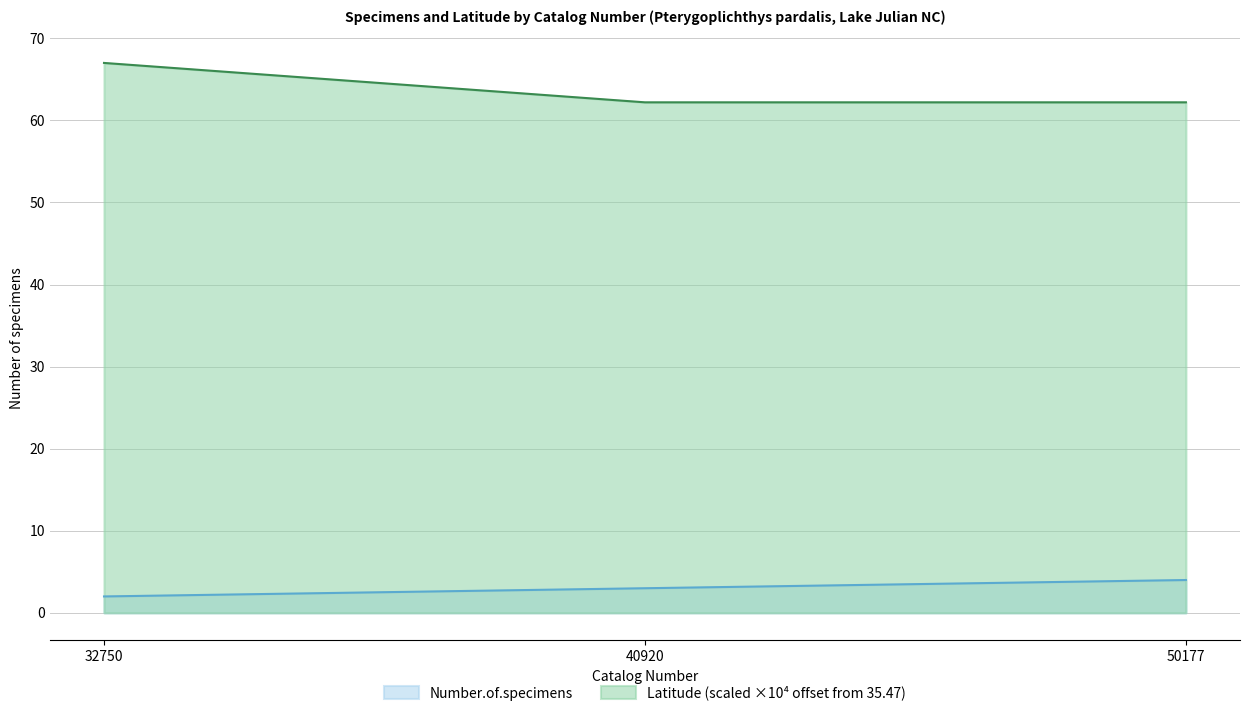

What are all the series names shown in the legend?

Number.of.specimens, Latitude (scaled ×10⁴ offset from 35.47)